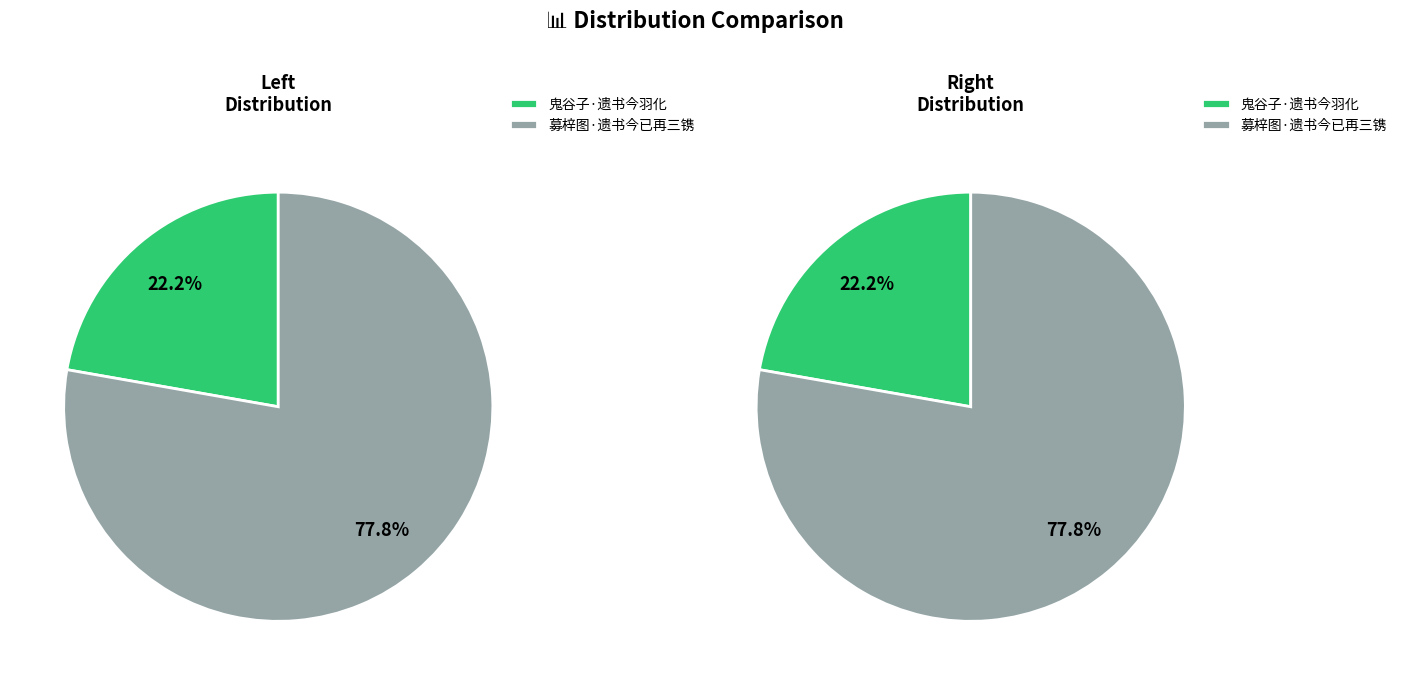

How much of the chart is everything except 鬼谷子·遗书今羽化?

77.8%